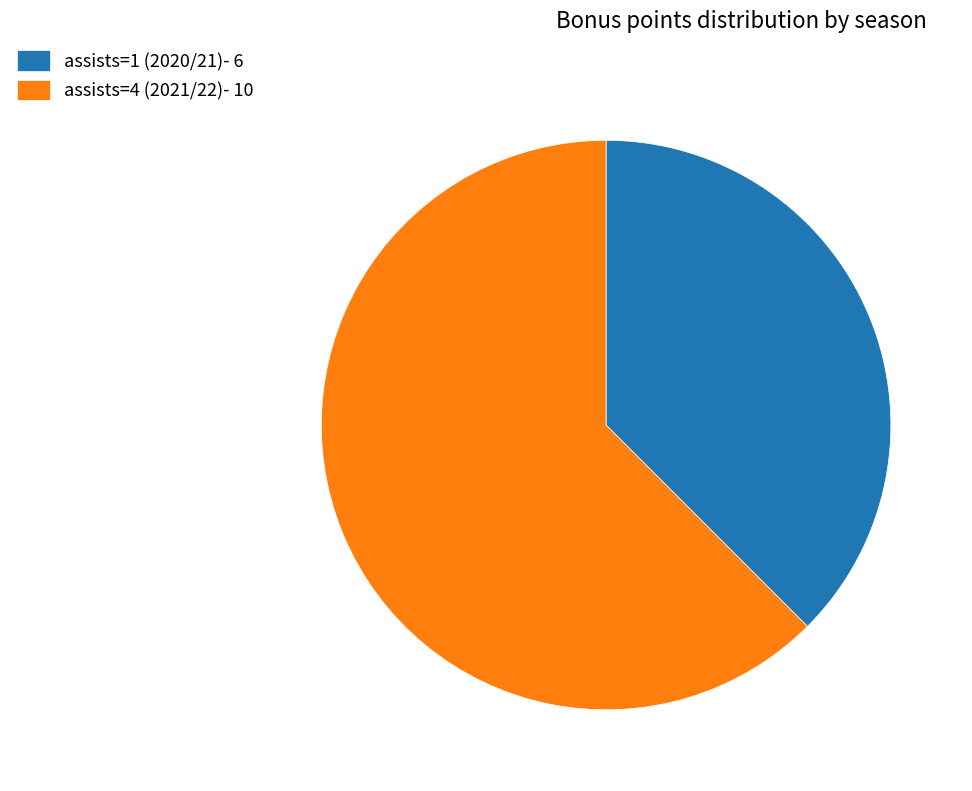

The assists=1 (2020/21) slice represents 38% of the pie. True or false?

True